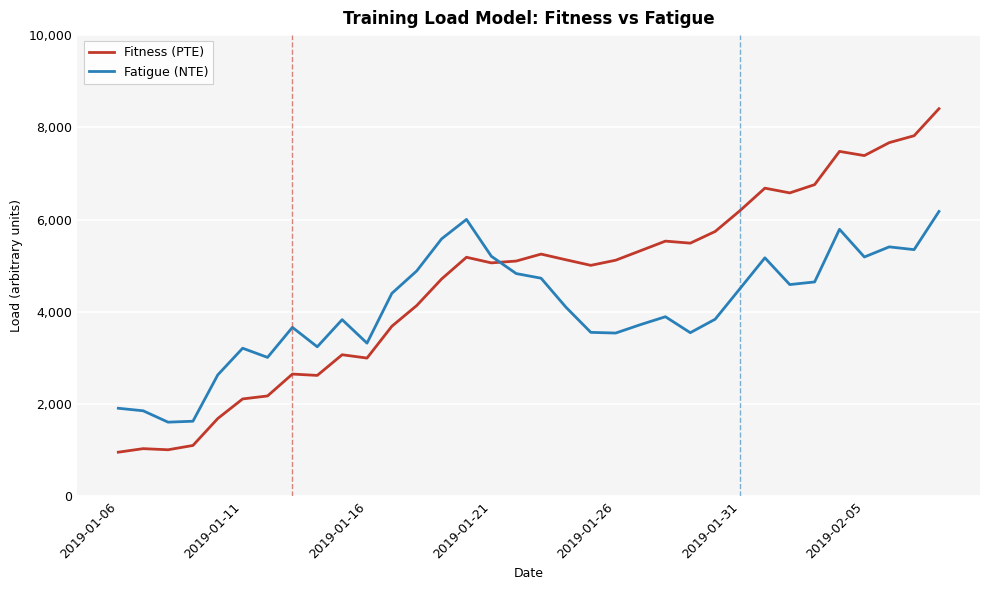

After their last crossing, which series has the higher values: Fitness (PTE) or Fatigue (NTE)?

Fitness (PTE)